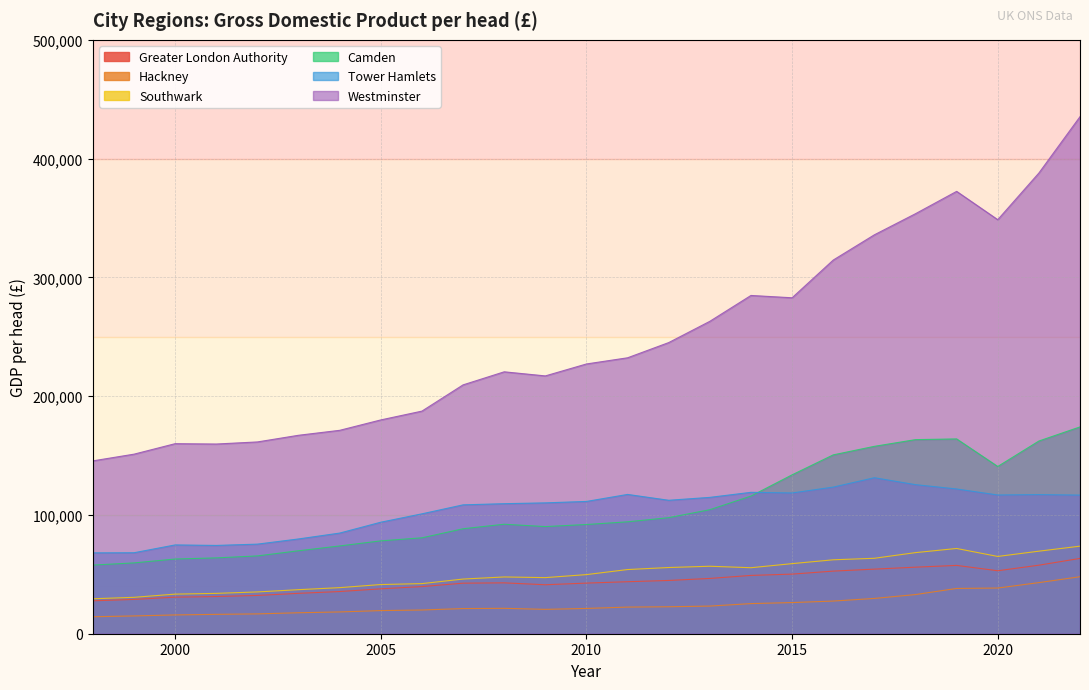

Which series changed the most between 1998 and 2008?

Westminster